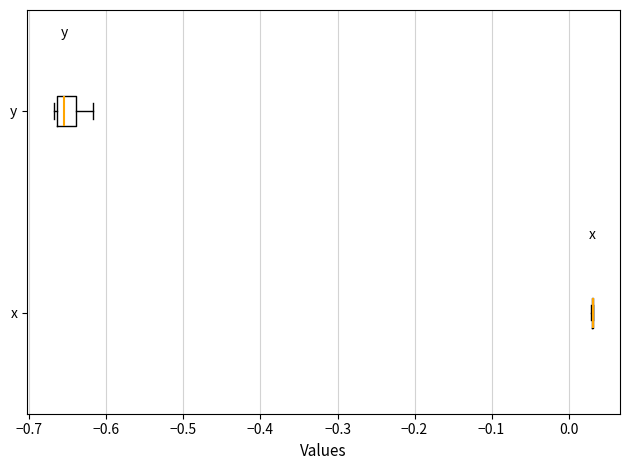

Which box is the widest, from its left edge to its right edge?

y